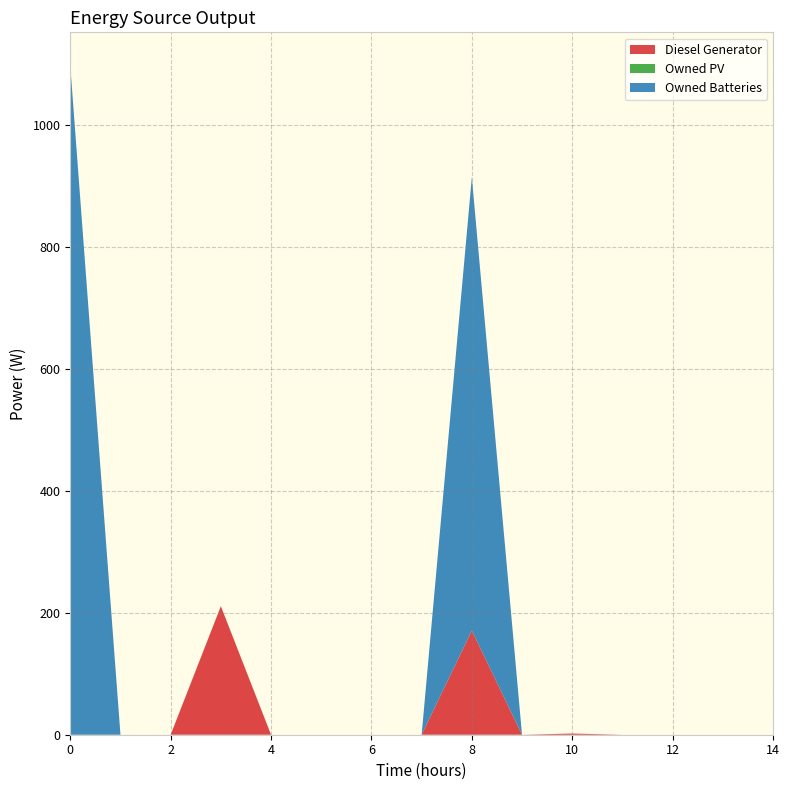

Reading left to right, transcribe all the data shown in this chart.

Diesel Generator: 0	0	0	211	0	0	0	0	171	0	2	0	0	0	0
Owned PV: 0	0	0	0	0	0	0	0	0	0	0	0	0	0	0
Owned Batteries: 1098	0	0	0	0	0	0	0	744	0	0	0	0	0	0